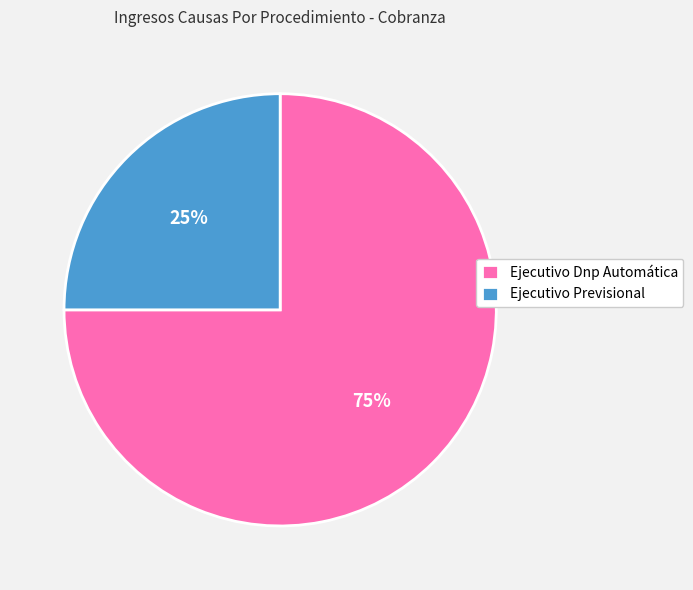

To the nearest percent, what percentage of the pie is Ejecutivo Previsional?

25%